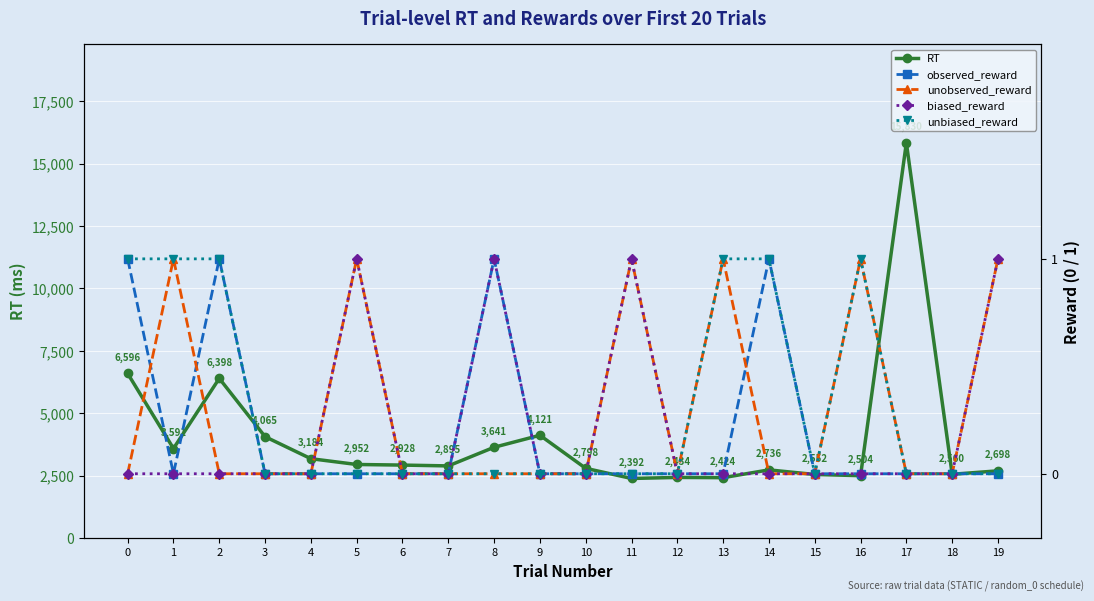

The observed_reward series shows 0 at 5. True or false?

False